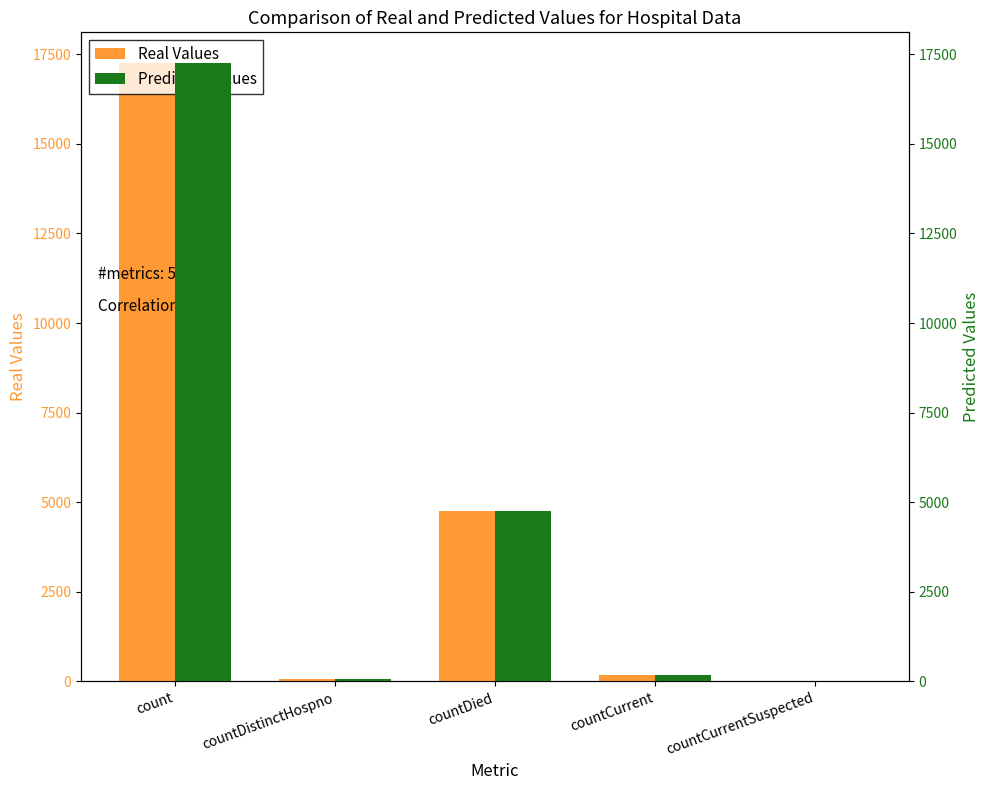

Is it true that Predicted Values equals 184 at countCurrent?

True